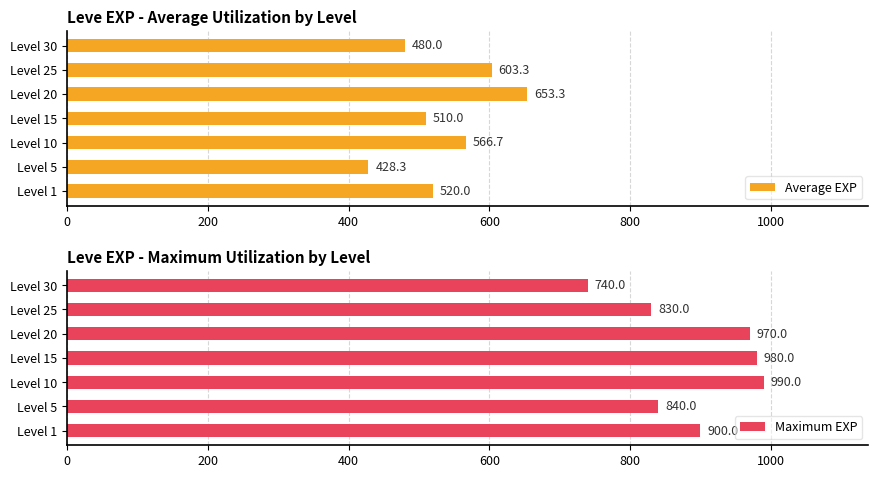

What is the value of the Average EXP bar at the 3rd from the left?

566.7